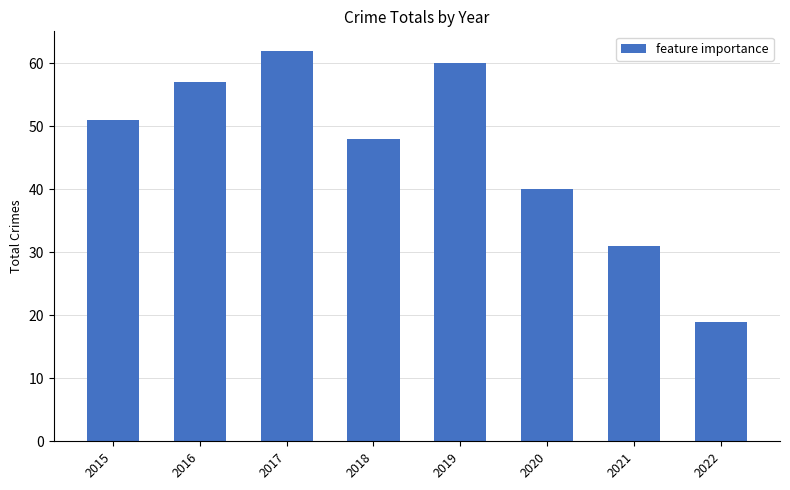

What is the value of the 5th bar from the left?

60